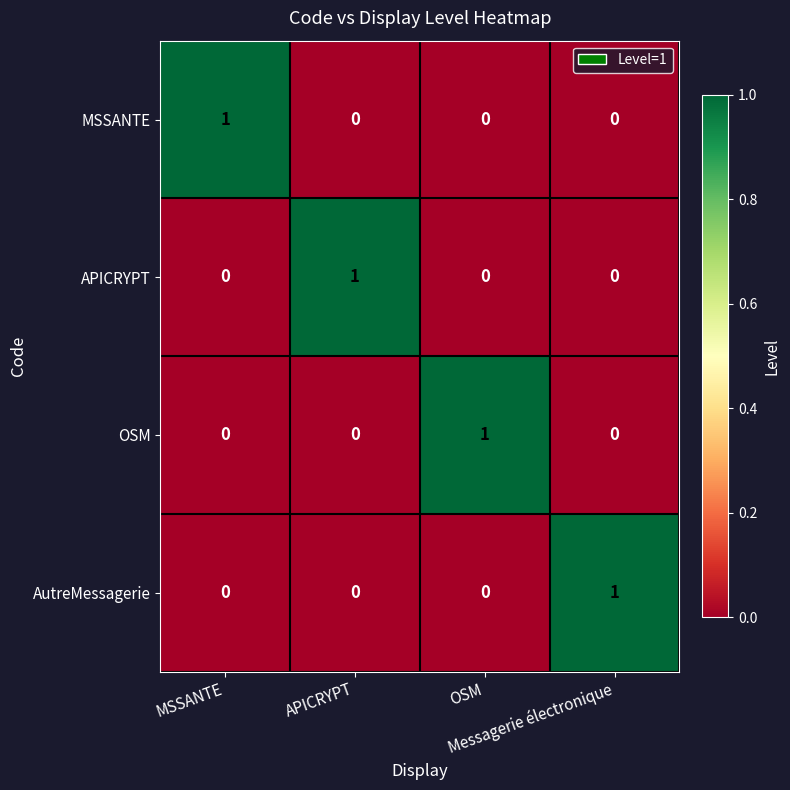

What is the difference between the highest and lowest values at APICRYPT?

1